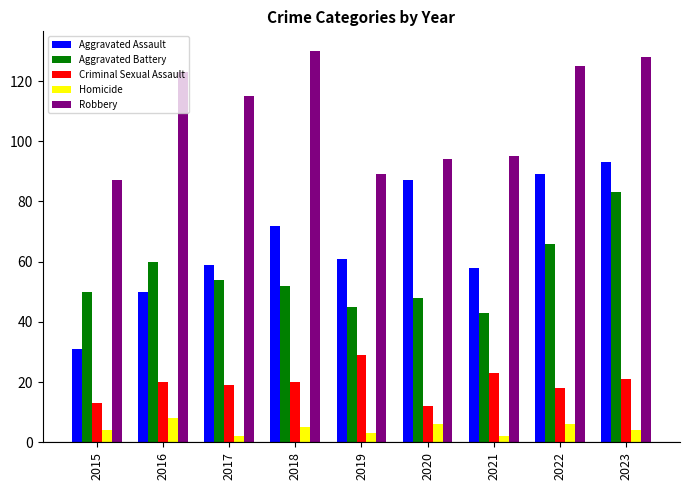

How many values in the Aggravated Assault series are below 61?

4